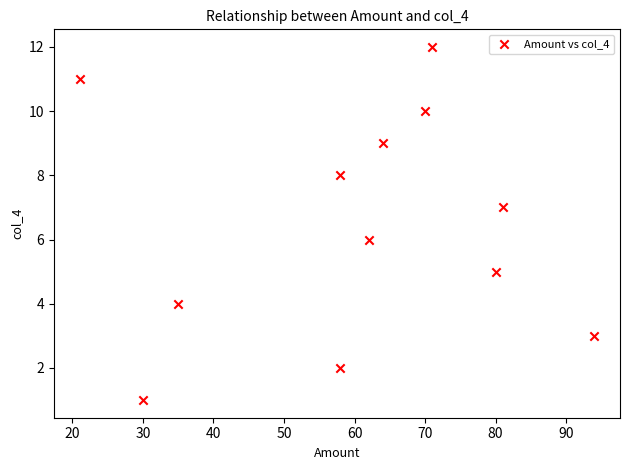

What is the range of Y values (max minus min)?

11